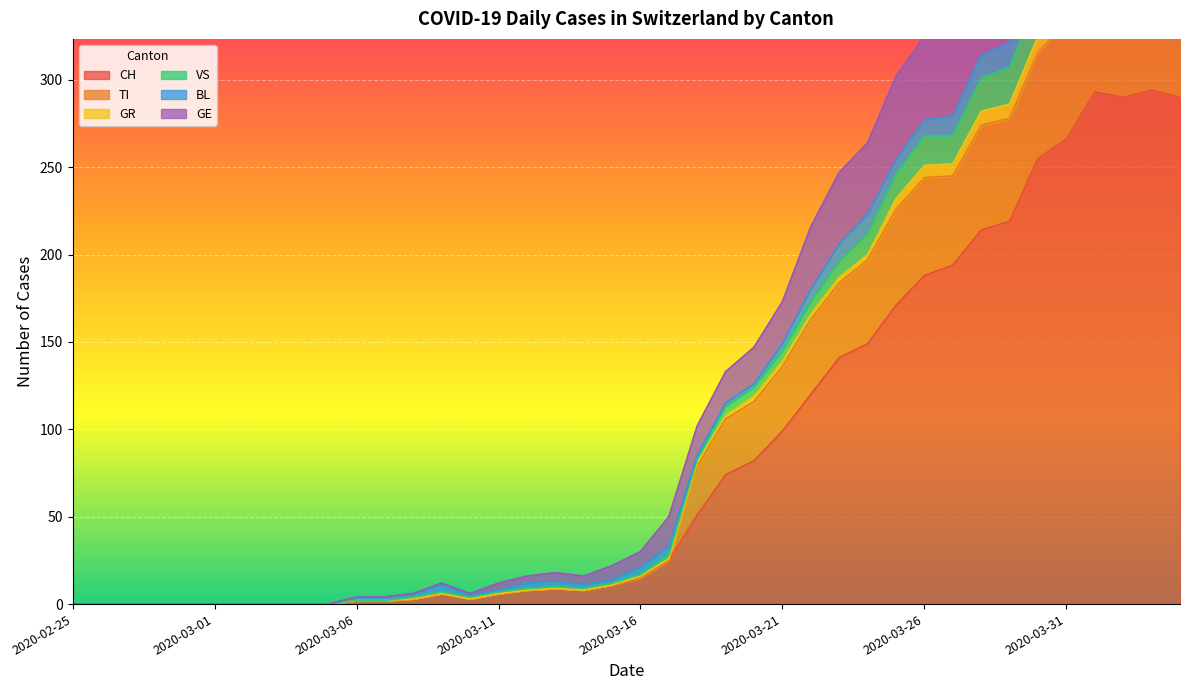

True or false: TI has a value of 196 at 2020-03-02.

False